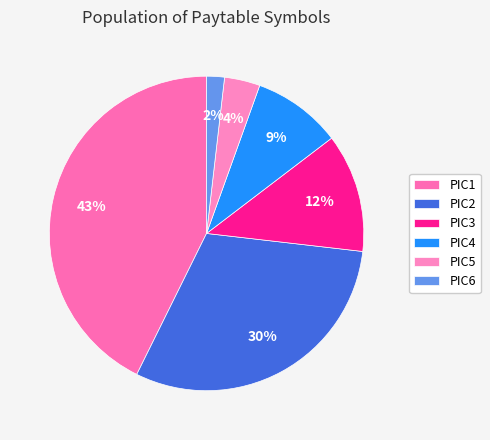

To the nearest percent, what portion does PIC3 represent?

12%